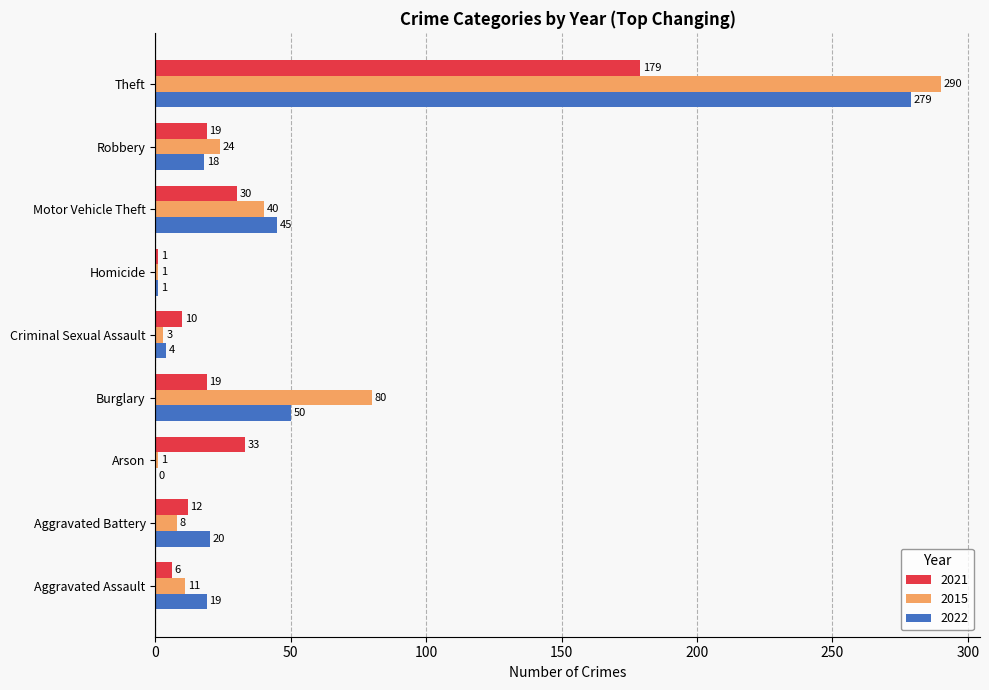

How many series are shown in this chart?

3